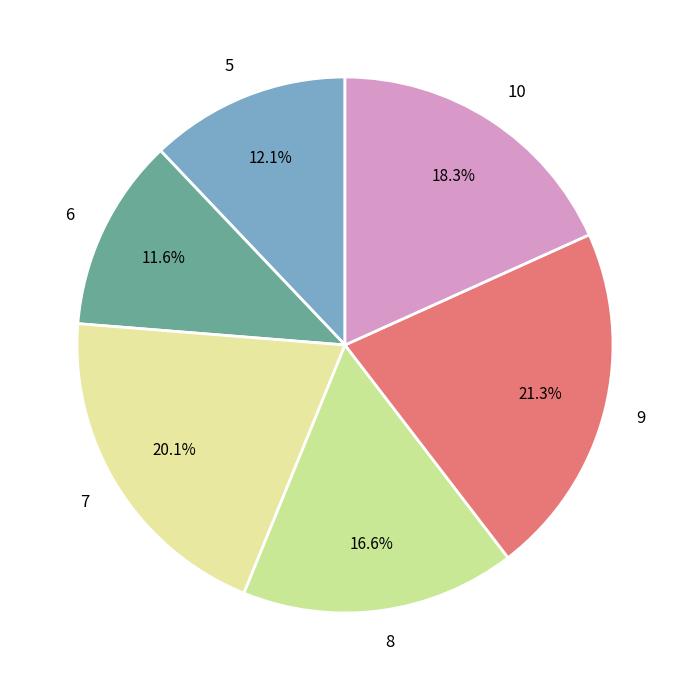

Is there any slice that represents more than half of the pie?

No